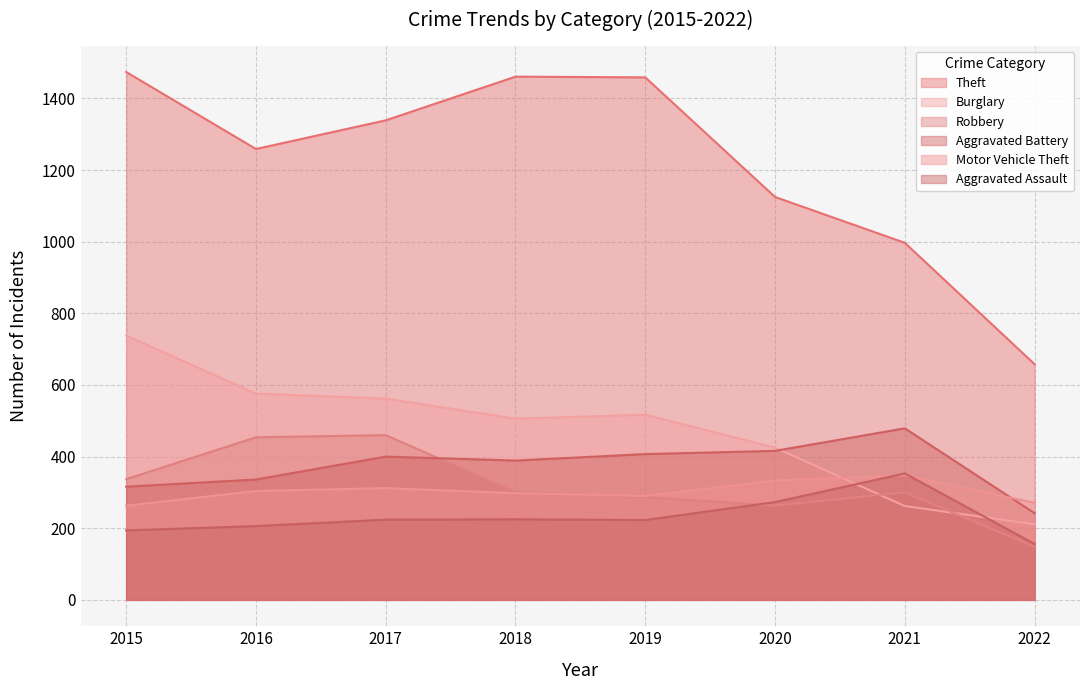

What are all the series names shown in the legend?

Theft, Burglary, Robbery, Aggravated Battery, Motor Vehicle Theft, Aggravated Assault